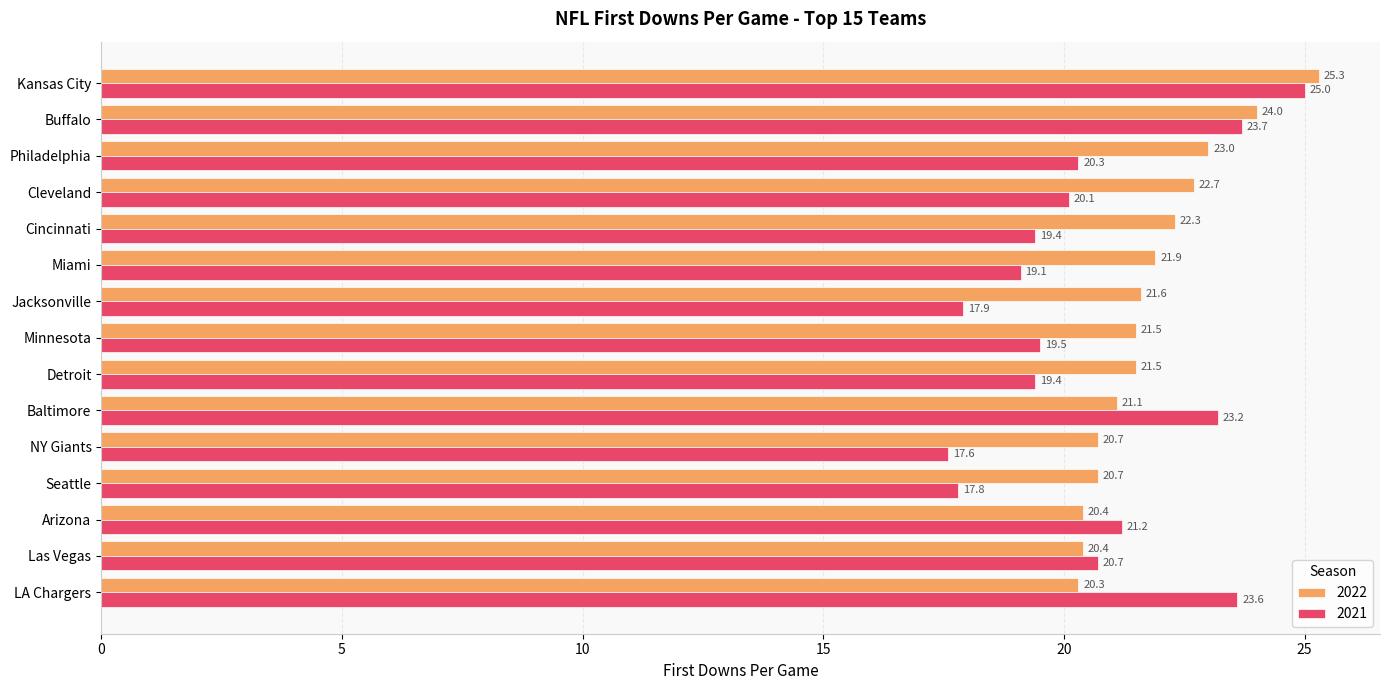

What is the difference between the 2021 values at Buffalo and Arizona?

2.5